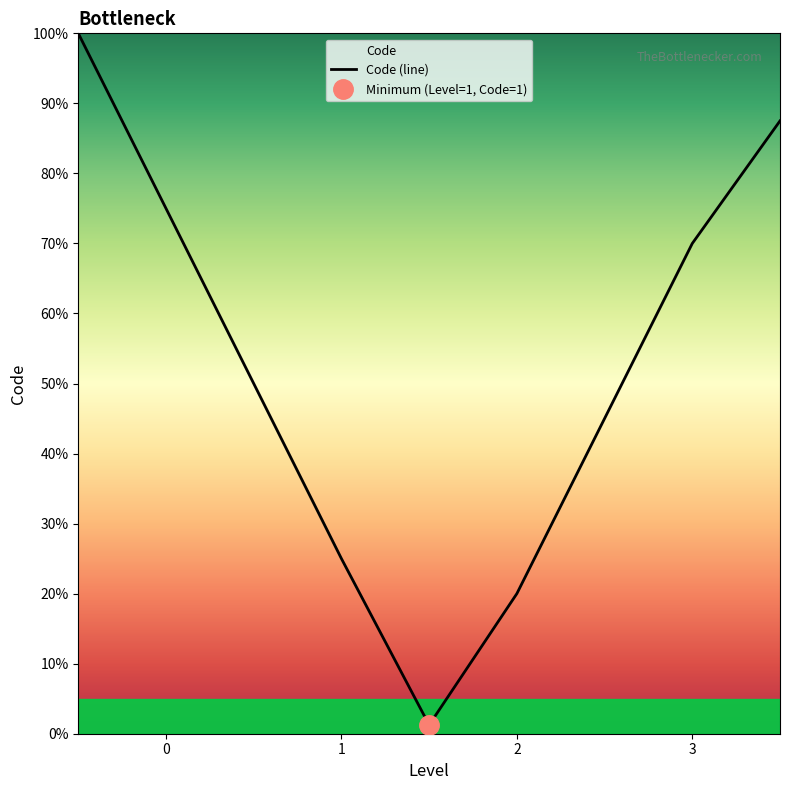

What is the minimum value shown in the chart?

1